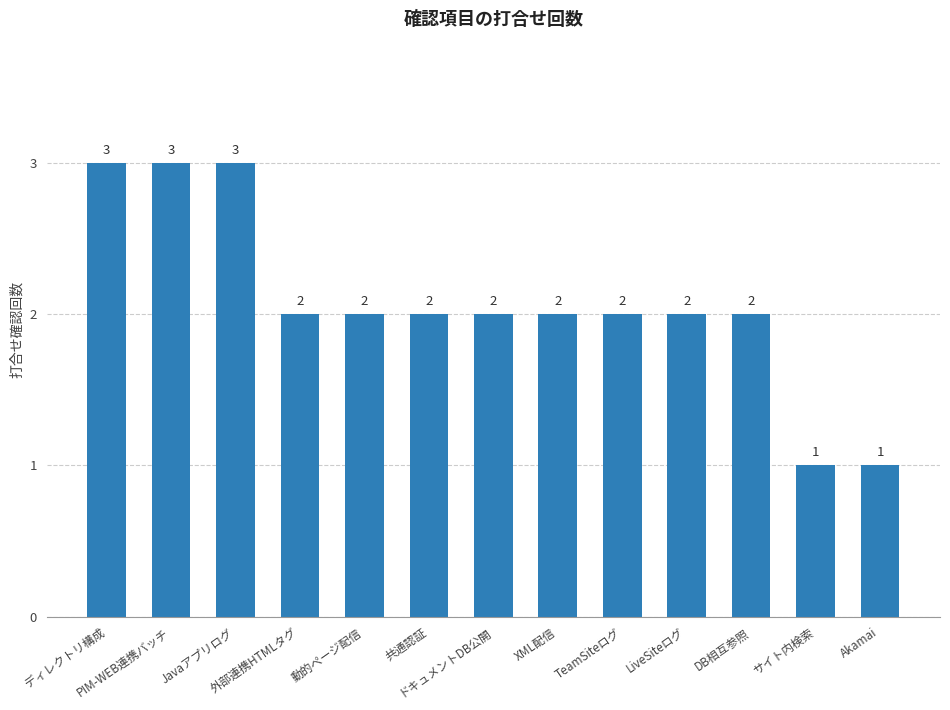

Reading left to right, transcribe all the data shown in this chart.

3	3	3	2	2	2	2	2	2	2	2	1	1